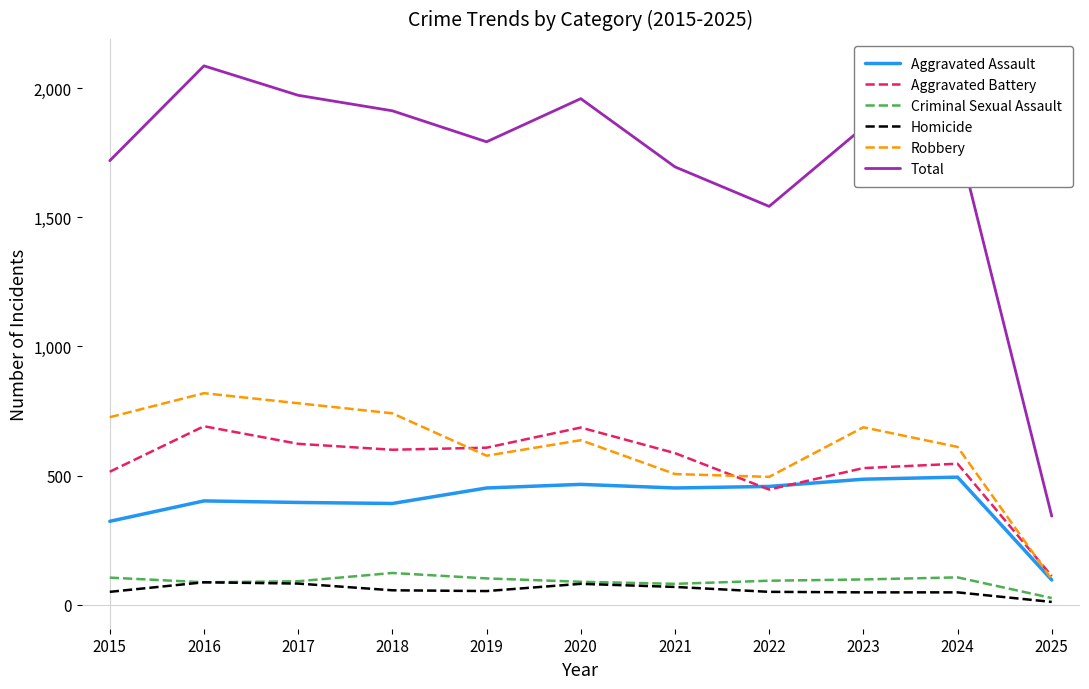

True or false: Robbery and Homicide cross at least once.

False